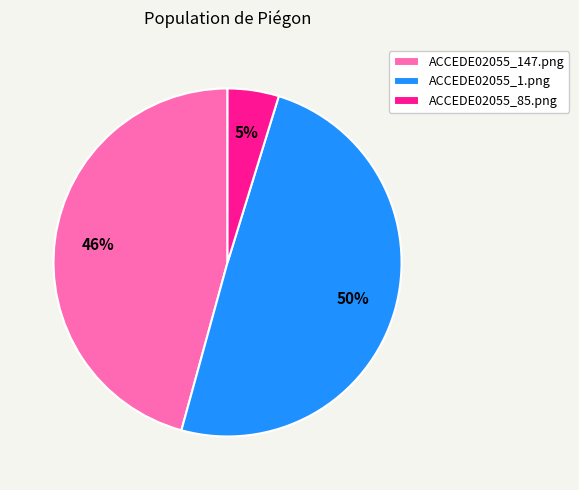

Which has a higher value, ACCEDE02055_147.png or ACCEDE02055_85.png?

ACCEDE02055_147.png